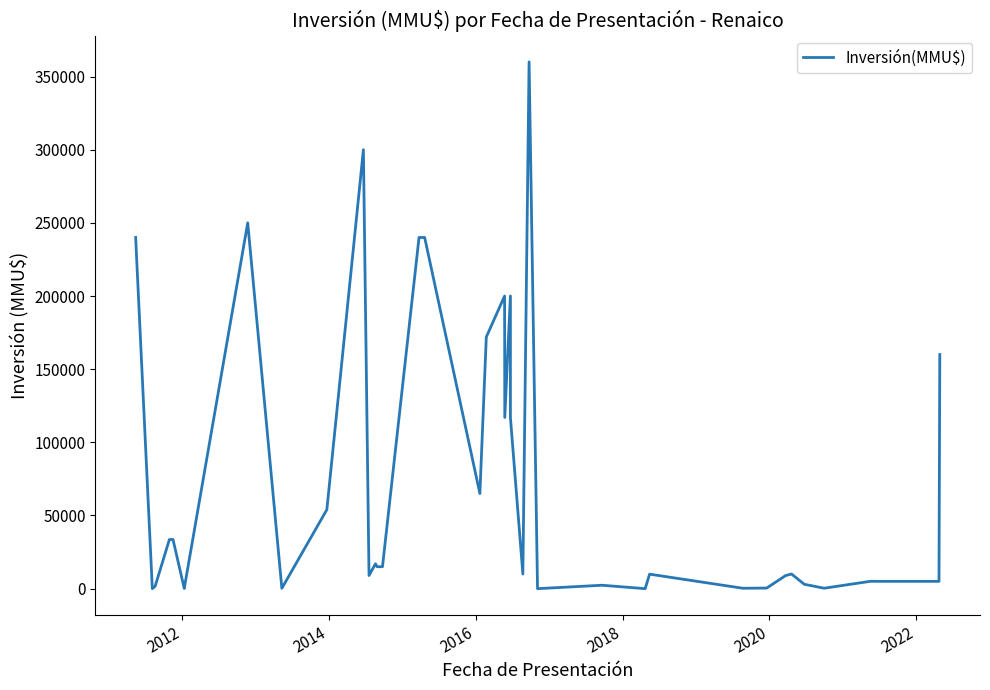

What is the greatest value displayed?

360000